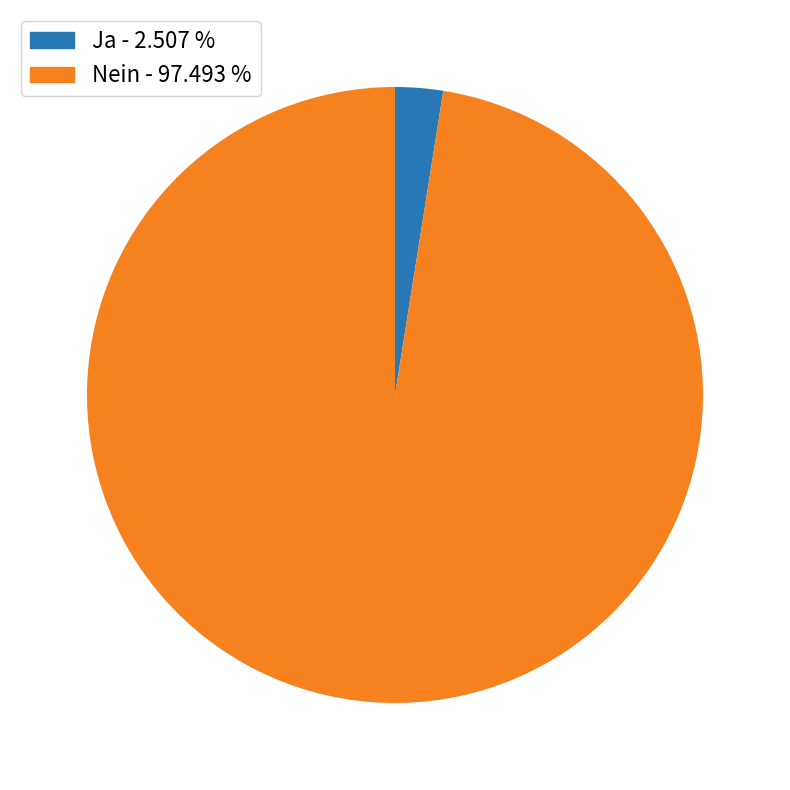

Combined, do Ja and Nein account for over 50%?

Yes